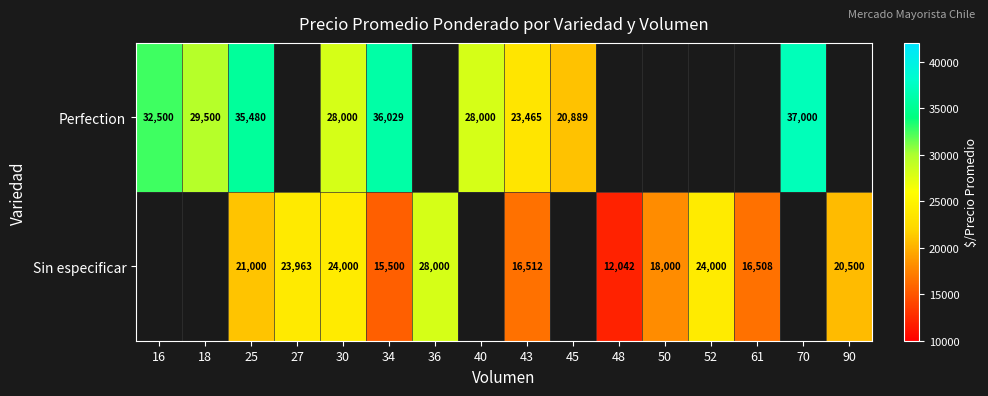

What is the difference between the highest and lowest values at 30?

4000